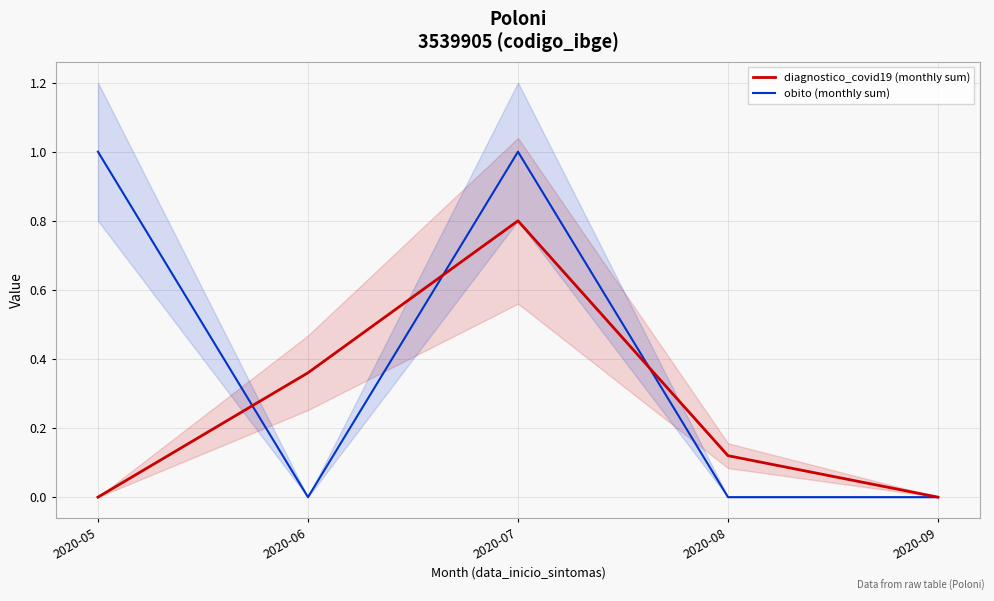

The diagnostico_covid19 (monthly sum) series shows 0.1 at 2020-08. True or false?

True